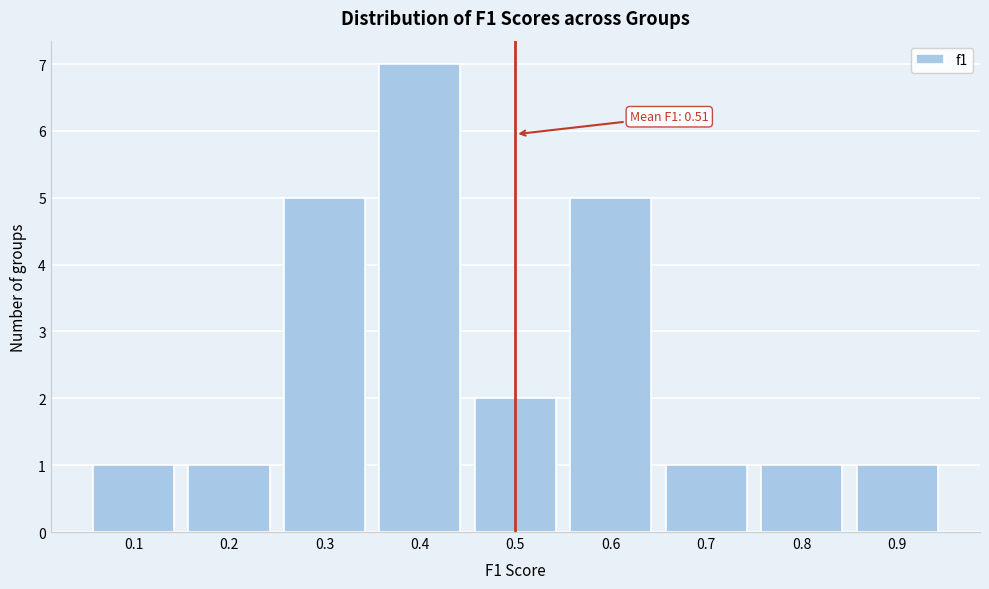

Reading right to left, extract all data points from this chart.

0.9=1	0.8=1	0.7=1	0.6=5	0.5=2	0.4=7	0.3=5	0.2=1	0.1=1